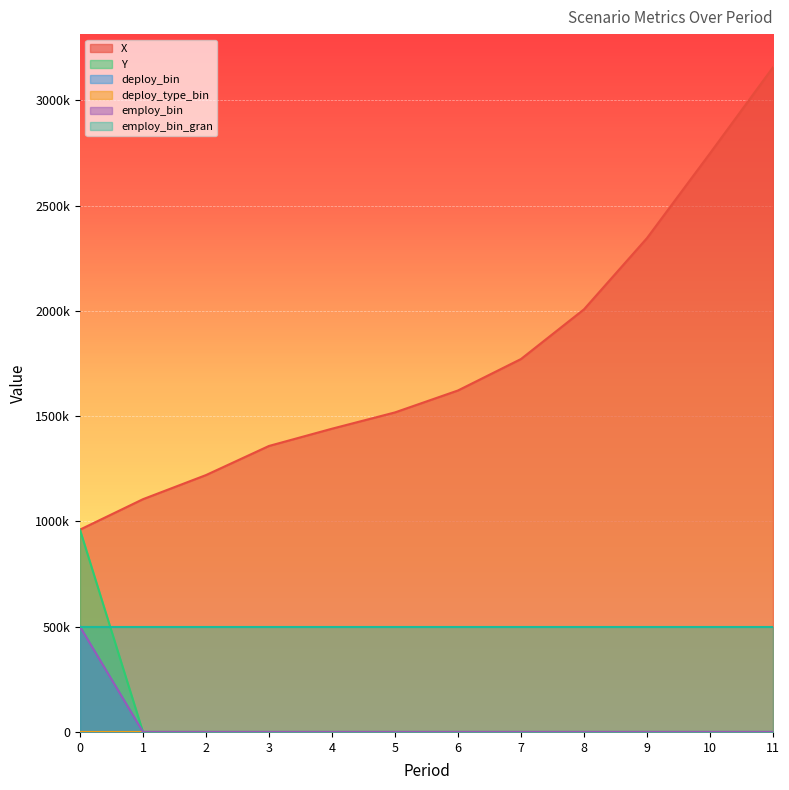

What is the sum of all Y values?

961000.0